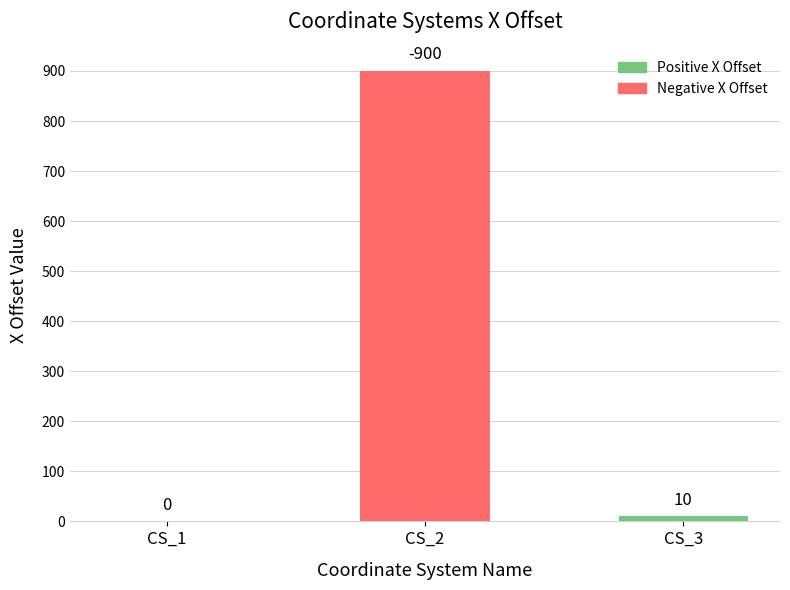

At which category does the chart reach its peak across all series?

CS_2